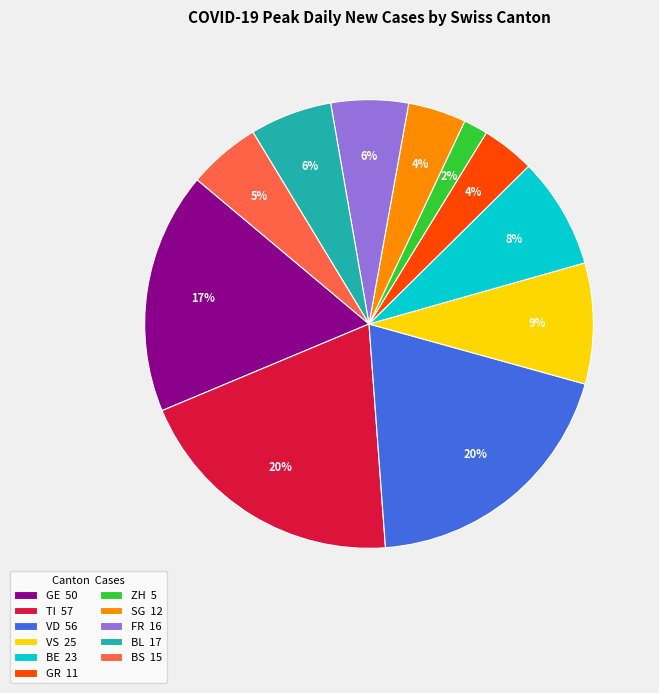

Does any single category account for the majority?

No